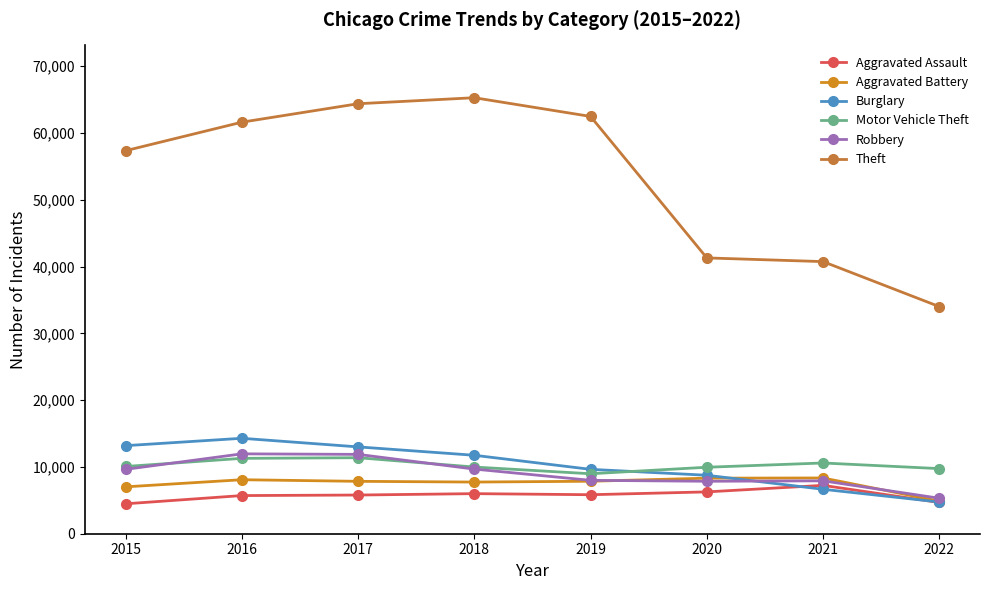

Is this an area chart (filled region under the line)?

No